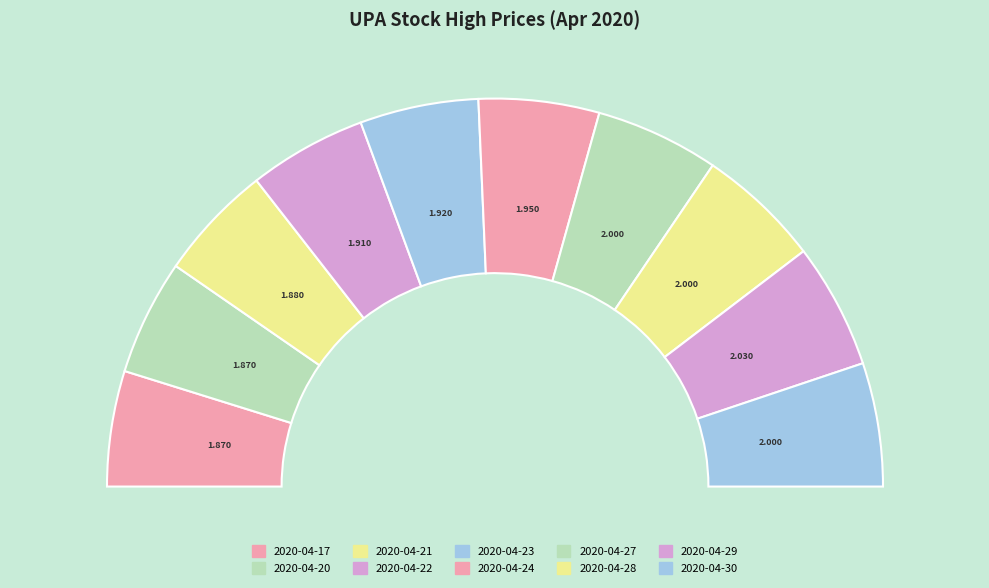

Rank the categories by value from highest to lowest.

2020-04-29, 2020-04-27, 2020-04-28, 2020-04-30, 2020-04-24, 2020-04-23, 2020-04-22, 2020-04-21, 2020-04-17, 2020-04-20